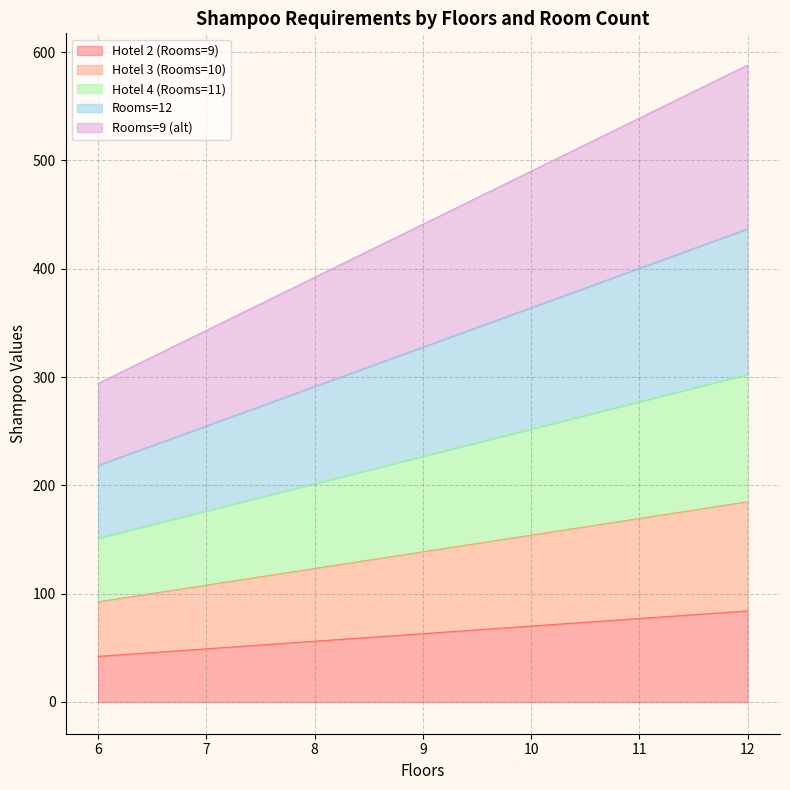

True or false: Hotel 3 (Rooms=10) has more than 1 points higher than both neighbors.

False